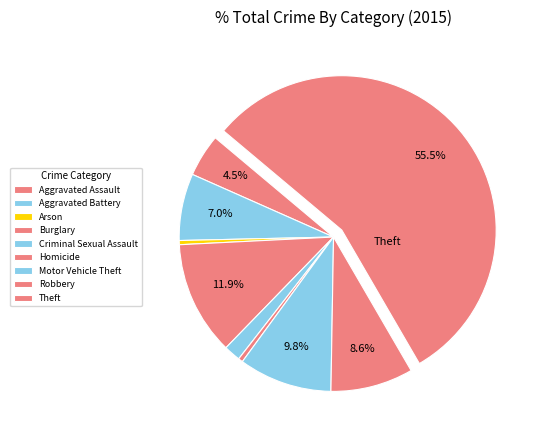

What is the change in value from Aggravated Battery to Homicide?

-3813